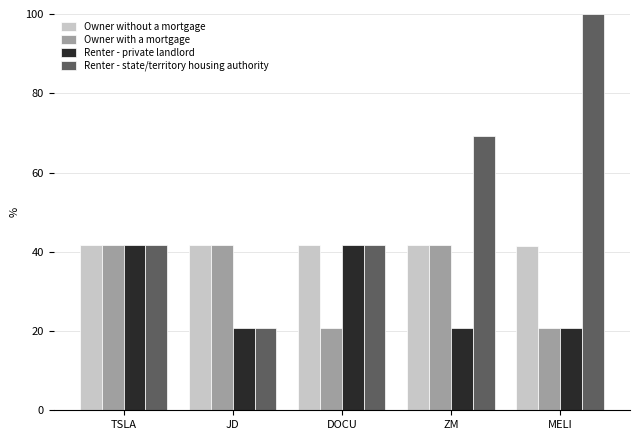

Reading right to left, what are all the values shown in this chart?

Owner without a mortgage: MELI=41.6	ZM=41.6	DOCU=41.6	JD=41.6	TSLA=41.6
Owner with a mortgage: MELI=20.8	ZM=41.6	DOCU=20.8	JD=41.6	TSLA=41.6
Renter - private landlord: MELI=20.8	ZM=20.8	DOCU=41.6	JD=20.8	TSLA=41.6
Renter - state/territory housing authority: MELI=100.0	ZM=69.3	DOCU=41.6	JD=20.8	TSLA=41.6